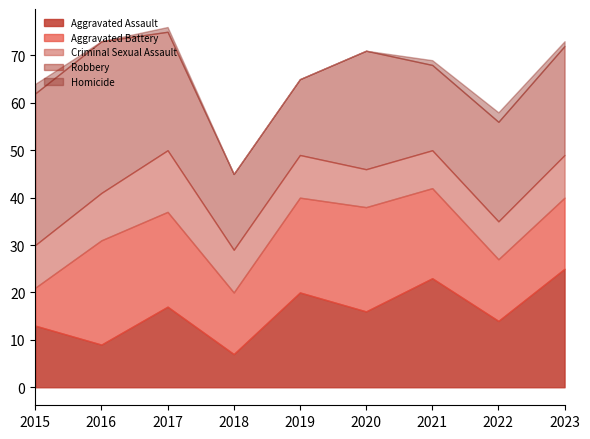

Reading left to right, what are all the values shown in this chart?

Aggravated Assault: 2015=13	2016=9	2017=17	2018=7	2019=20	2020=16	2021=23	2022=14	2023=25
Aggravated Battery: 2015=8	2016=22	2017=20	2018=13	2019=20	2020=22	2021=19	2022=13	2023=15
Criminal Sexual Assault: 2015=9	2016=10	2017=13	2018=9	2019=9	2020=8	2021=8	2022=8	2023=9
Robbery: 2015=32	2016=32	2017=25	2018=16	2019=16	2020=25	2021=18	2022=21	2023=23
Homicide: 2015=2	2016=0	2017=1	2018=0	2019=0	2020=0	2021=1	2022=2	2023=1